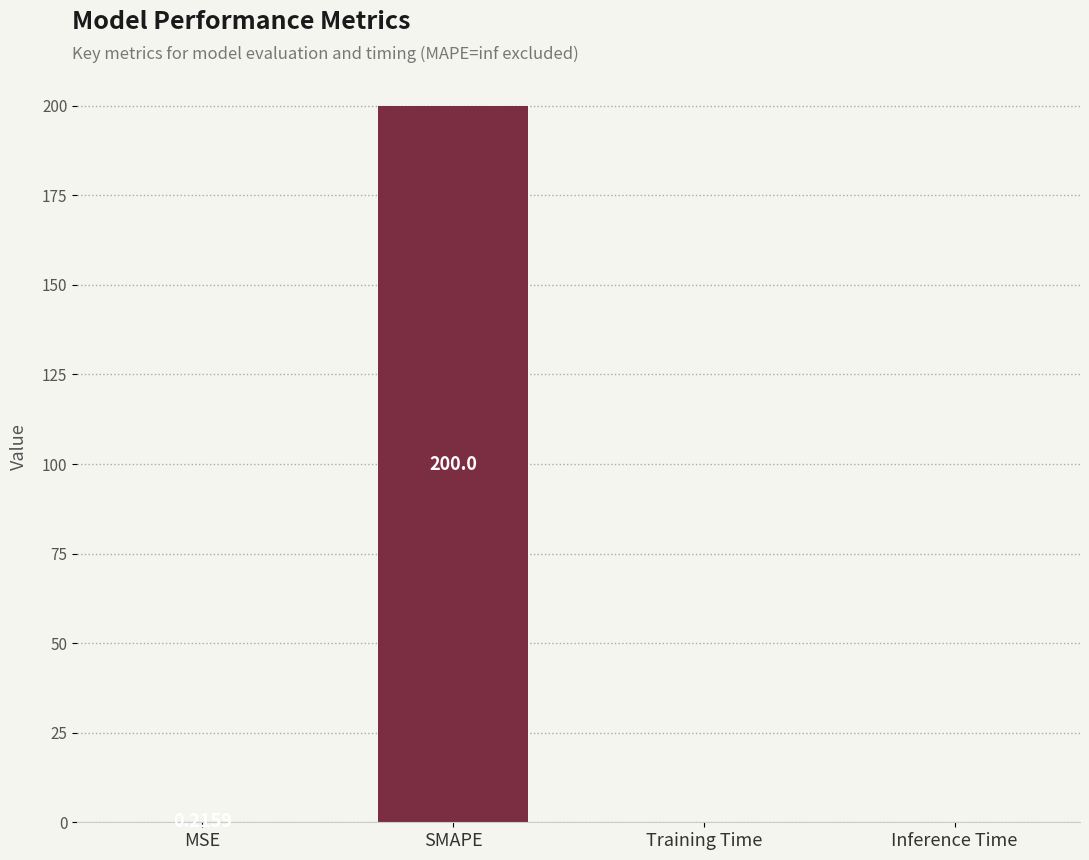

What value does the data have at SMAPE?

200.0